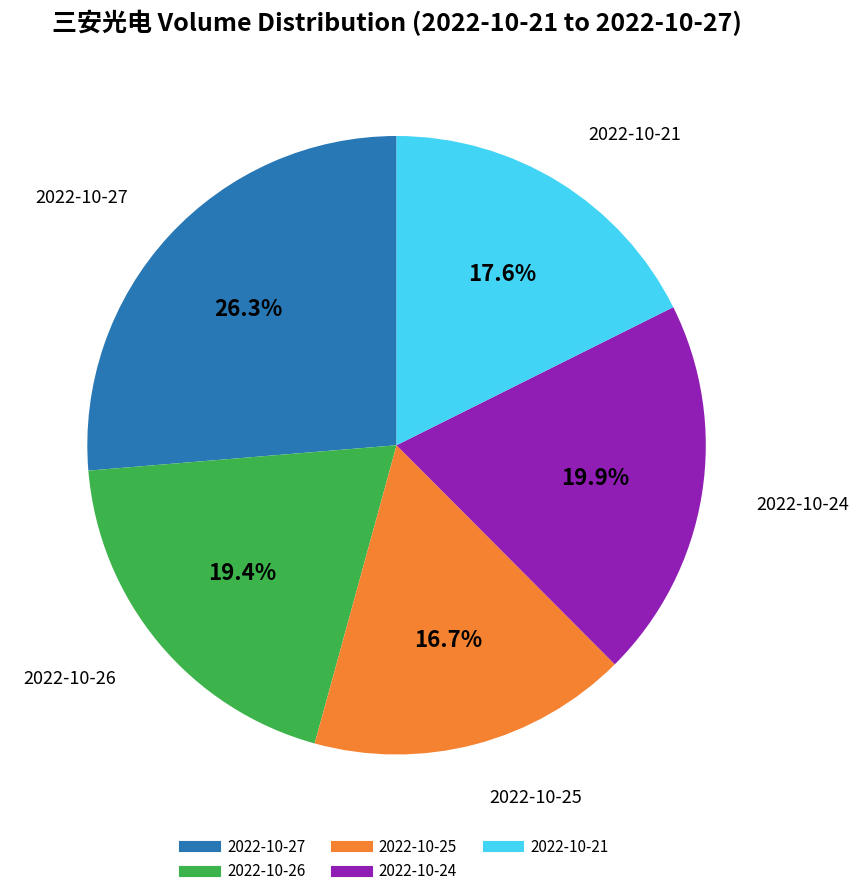

True or false: 2022-10-25 accounts for 17% of the total.

True